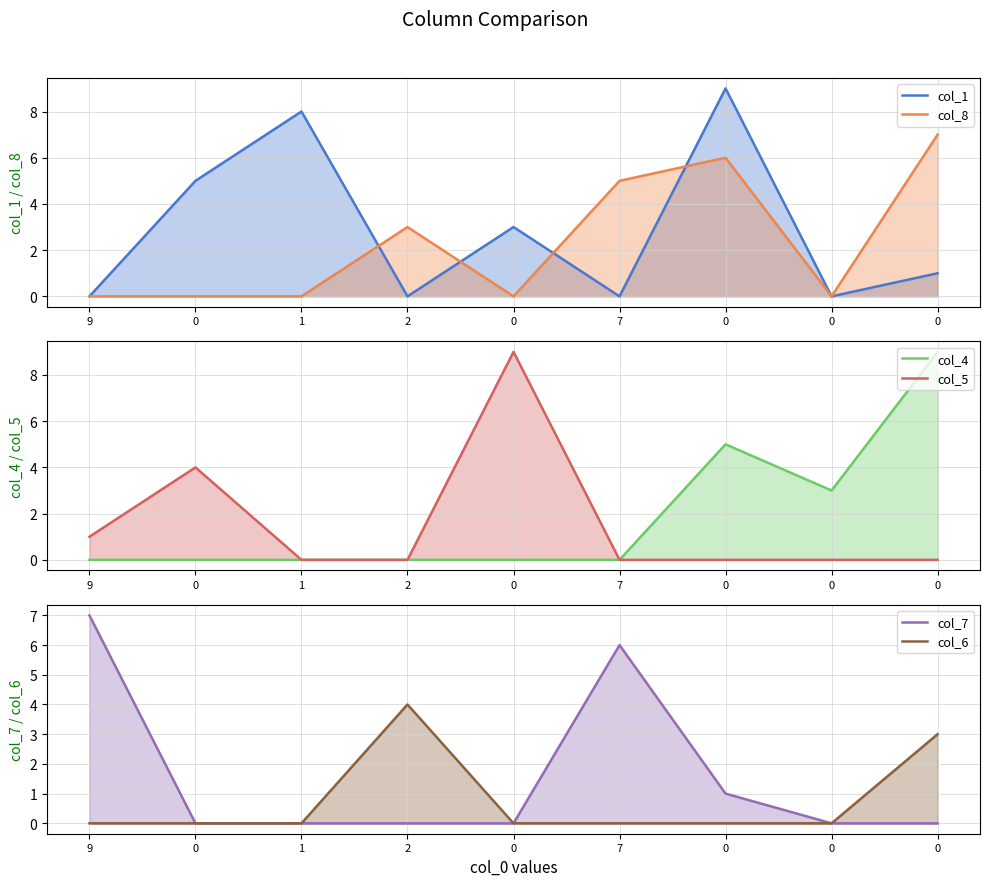

At which category does col_1 reach its first local peak?

1